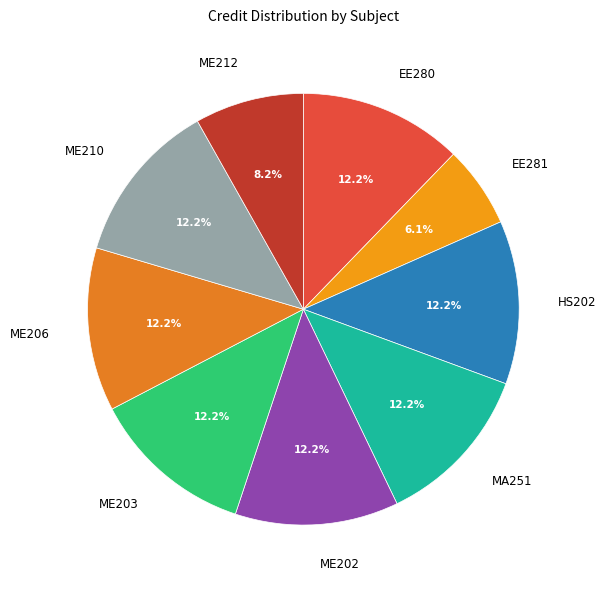

The ME203 slice represents 12% of the pie. True or false?

True